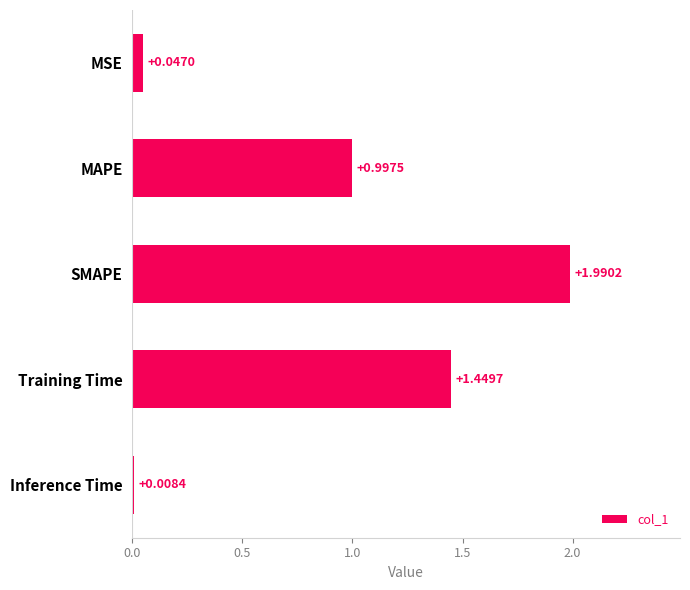

What is the label of the 1st bar from the top?

MSE